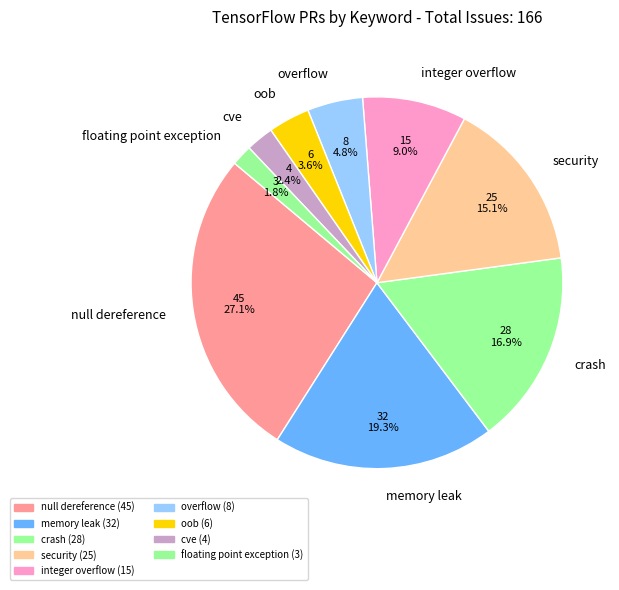

The cve slice represents 2% of the pie. True or false?

True